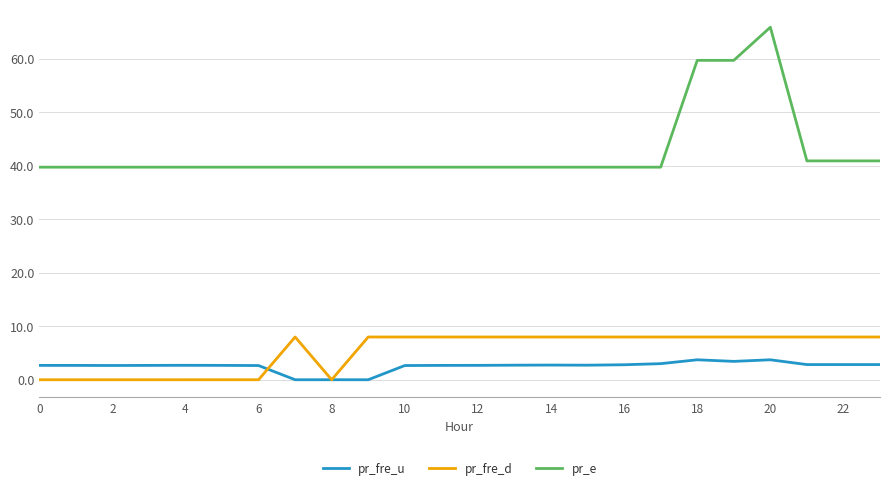

After their last crossing, which series has the higher values: pr_fre_u or pr_fre_d?

pr_fre_d